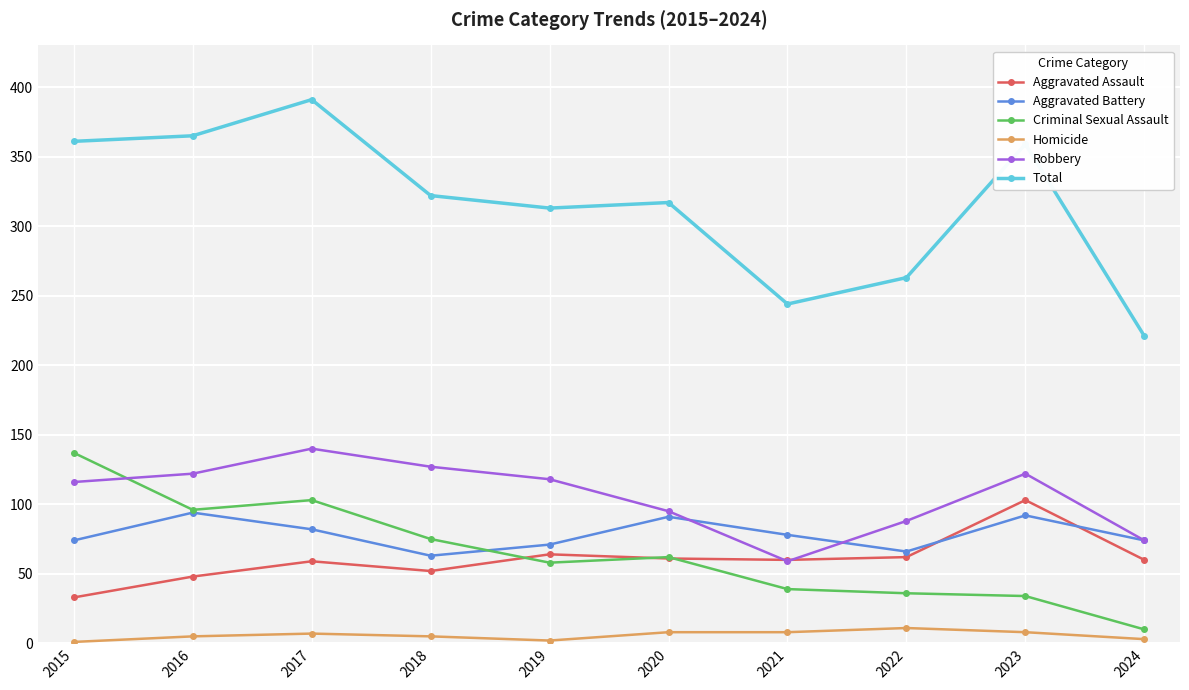

Which series has the widest spread of values?

Total